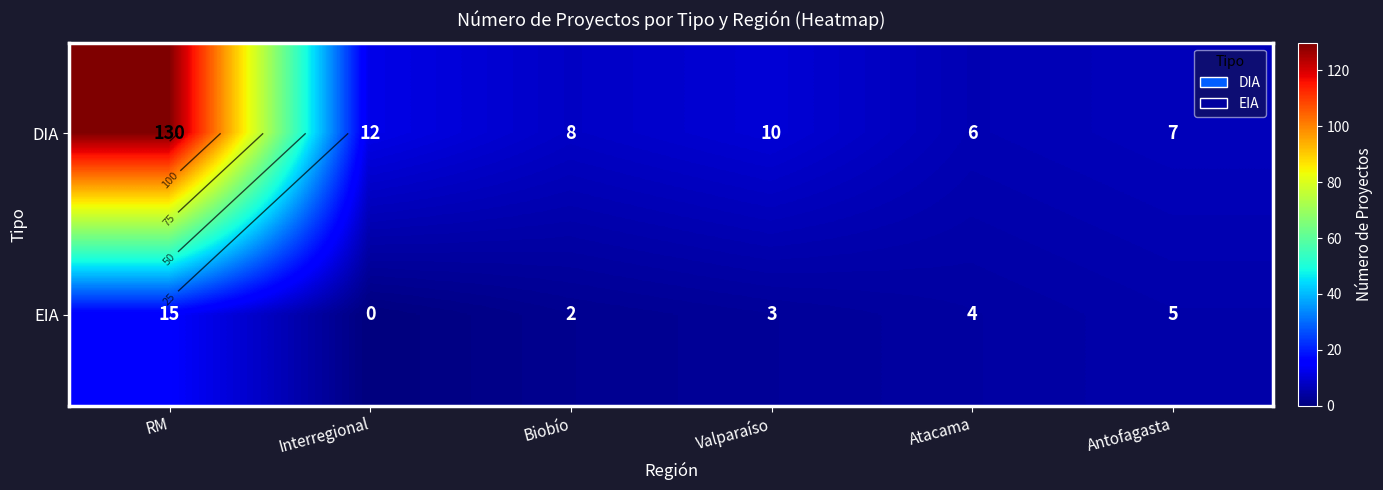

What is the average value of the DIA series?

29